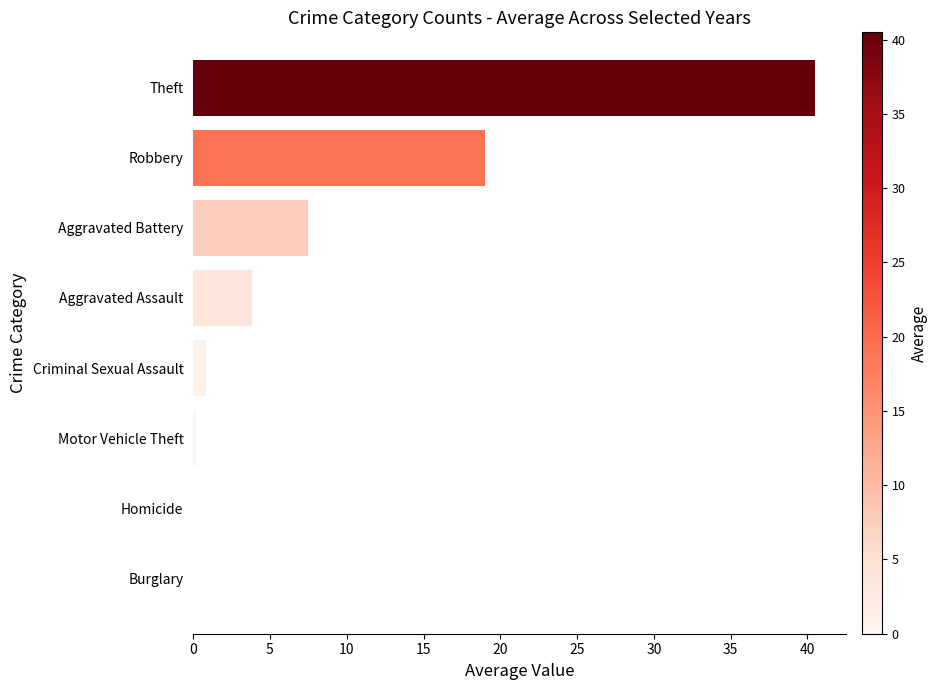

Count the number of values greater than 3.

4